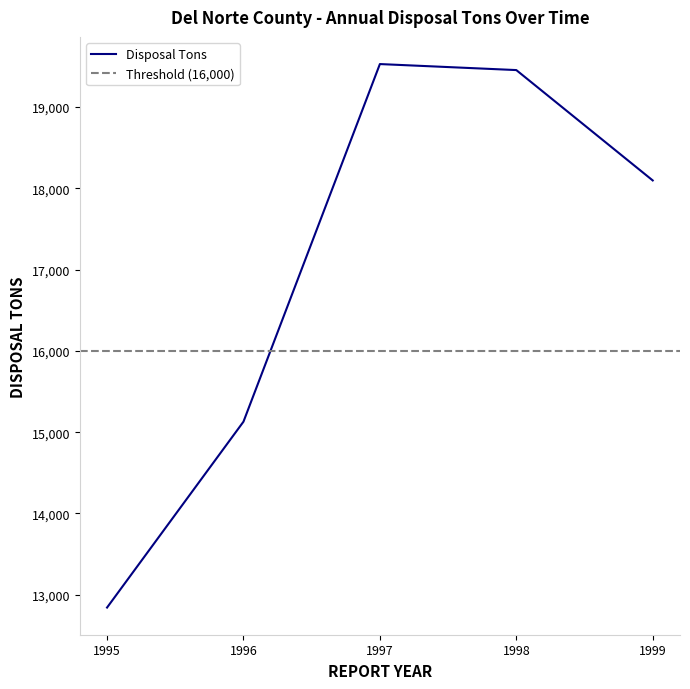

At which label does the data first exceed 18096?

1997